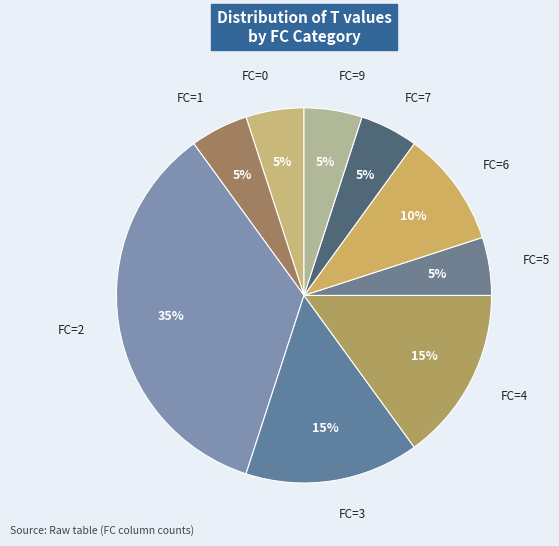

To the nearest percent, what is the average slice percentage?

11%